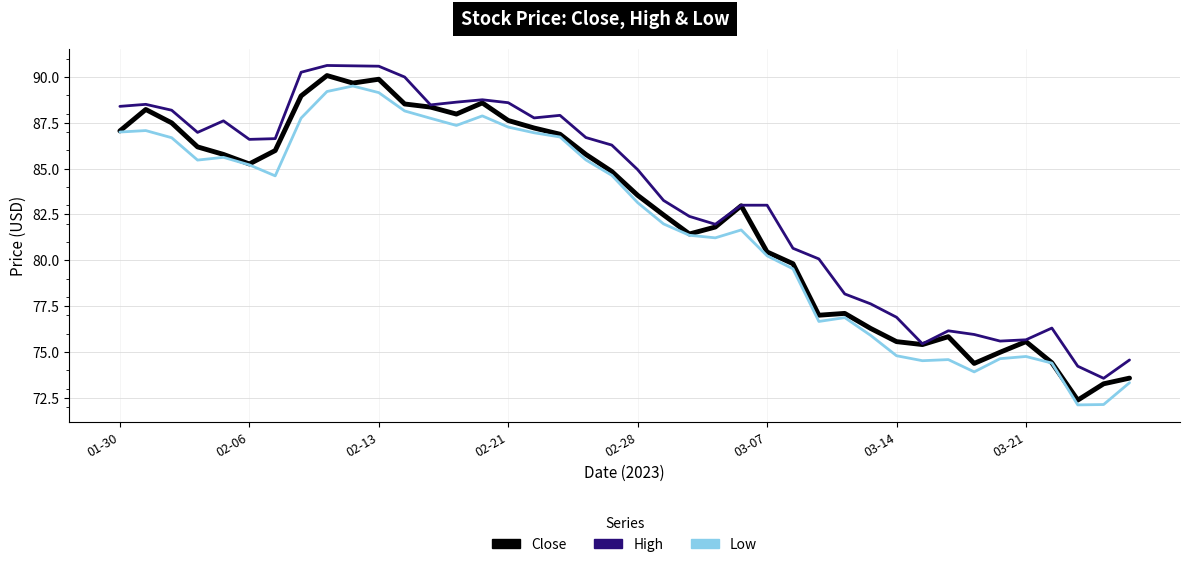

Which series has the largest total across all categories?

High